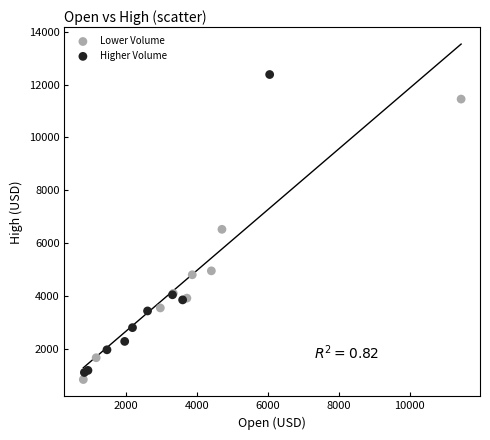

Which series reaches the maximum Y coordinate?

Higher Volume